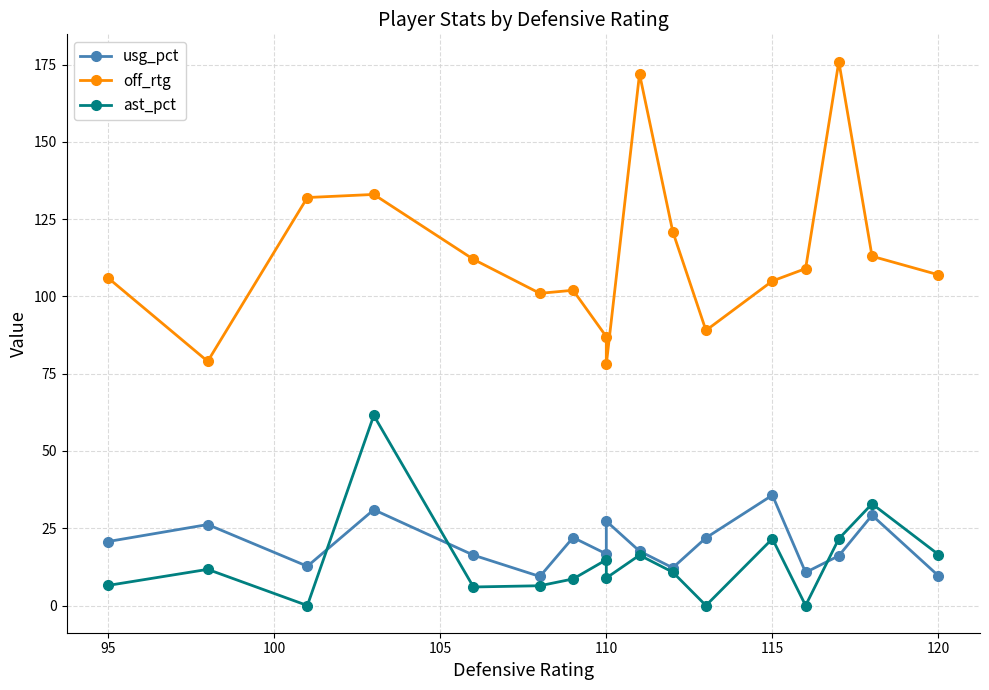

True or false: ast_pct and off_rtg cross at least once.

False